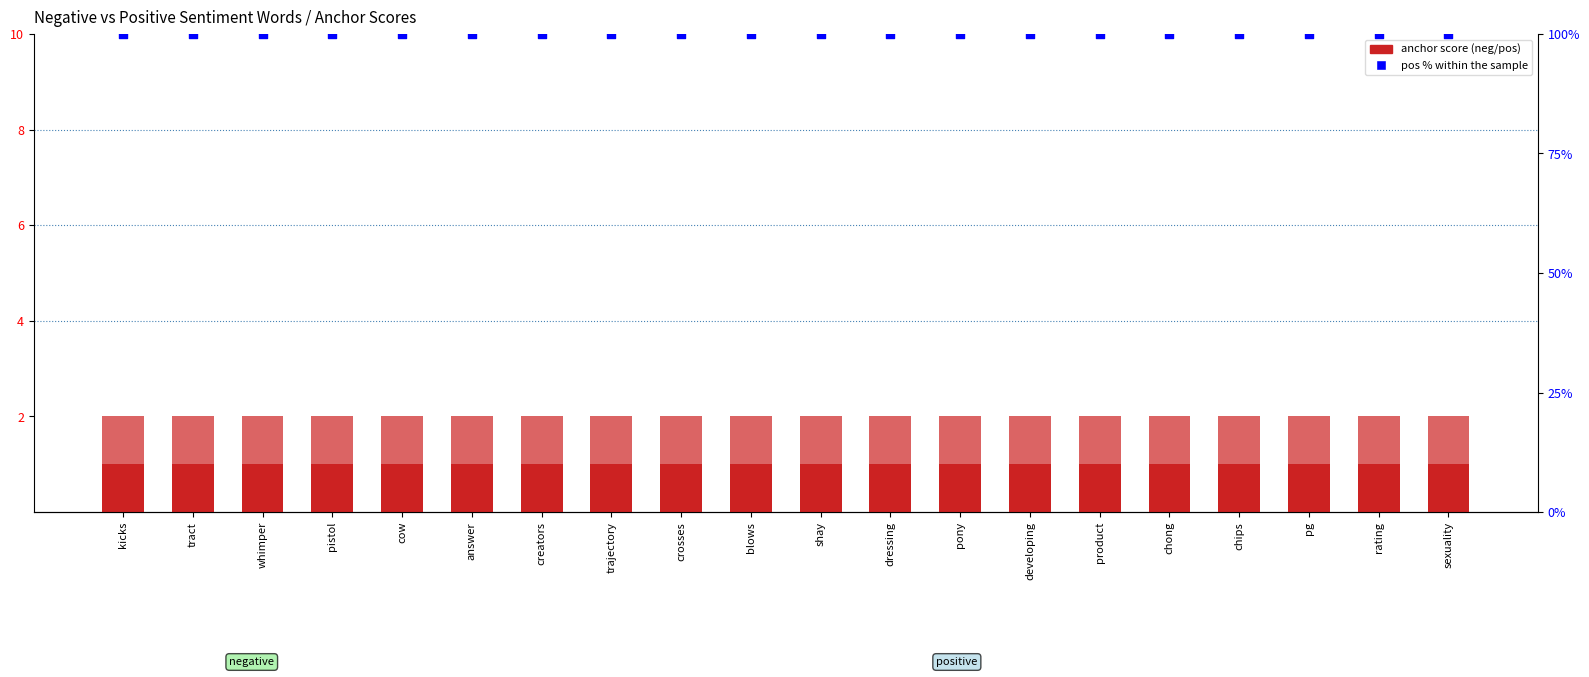

Which series has the largest total across all categories?

pos % within the sample